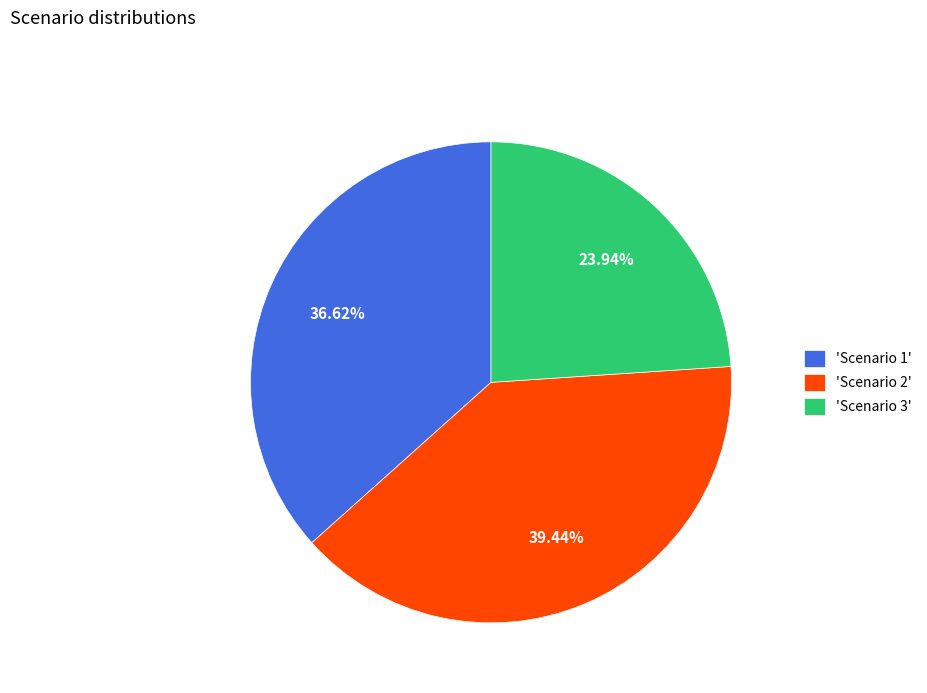

Rank the categories by value from lowest to highest.

'Scenario 3', 'Scenario 1', 'Scenario 2'